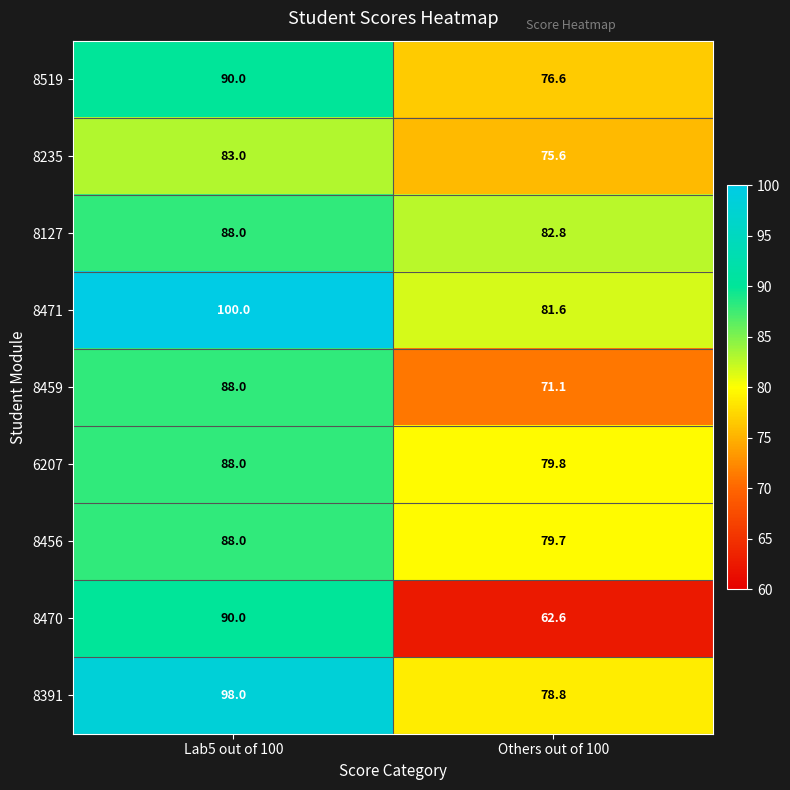

Is it true that 8470 equals 90.0 at Lab5 out of 100?

True